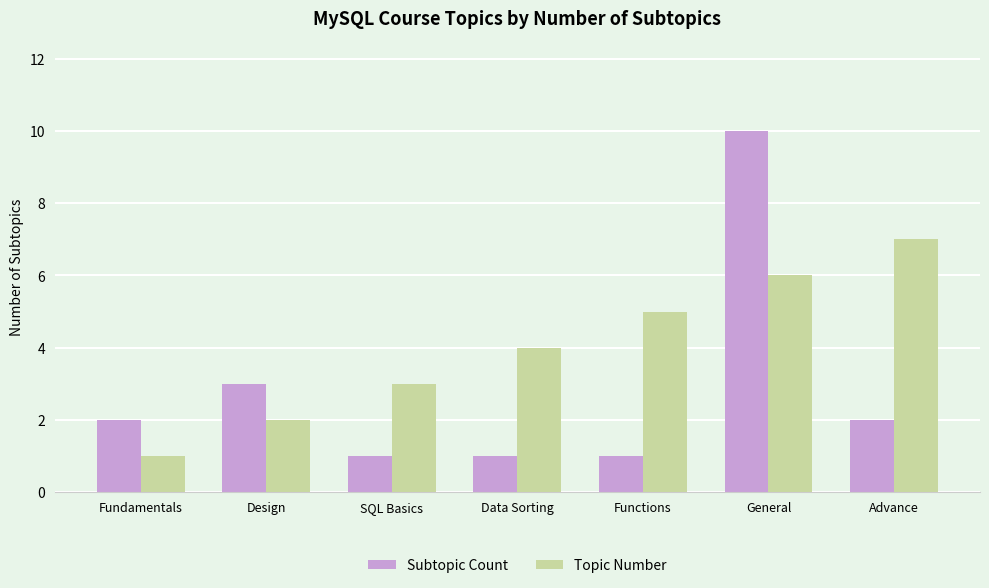

What are all the series names shown in the legend?

Subtopic Count, Topic Number